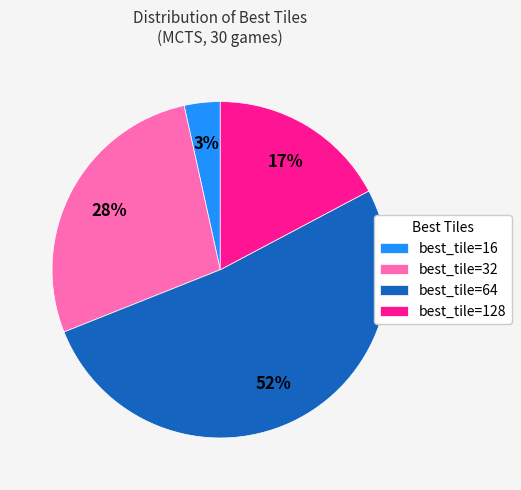

Combined, do best_tile=16 and best_tile=32 account for over 50%?

No